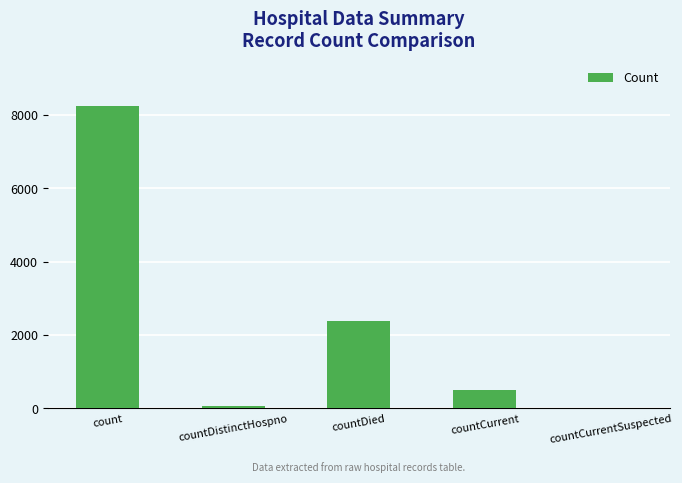

What is the maximum value shown in the chart?

8247